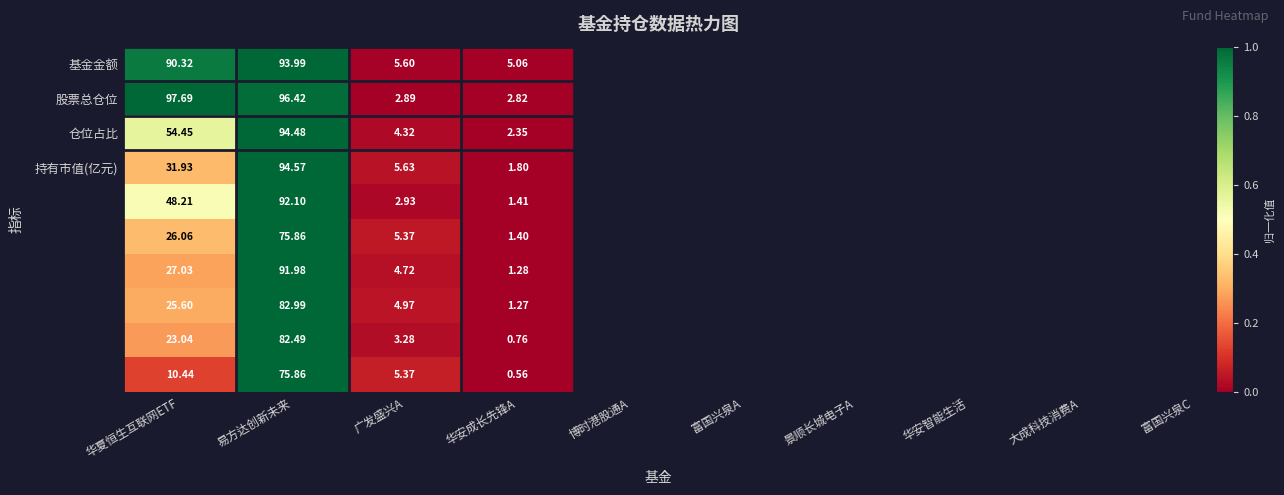

Which label corresponds to the smallest value in the chart?

华安成长先锋A